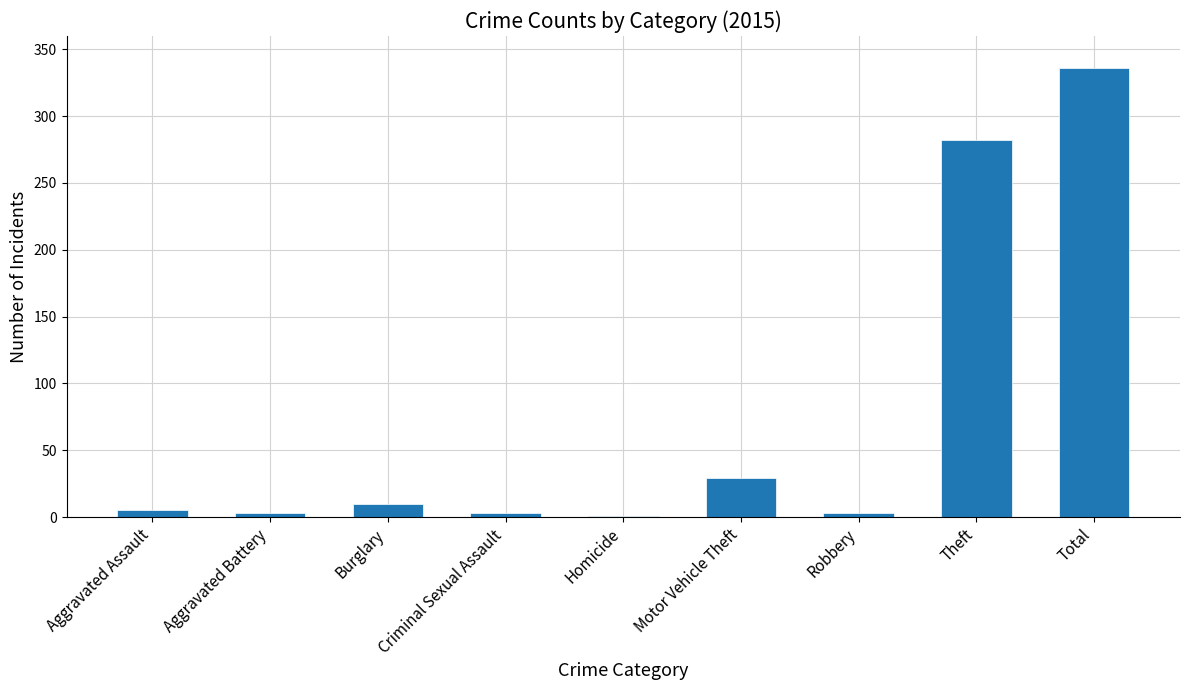

Between Criminal Sexual Assault and Burglary, which is larger?

Burglary